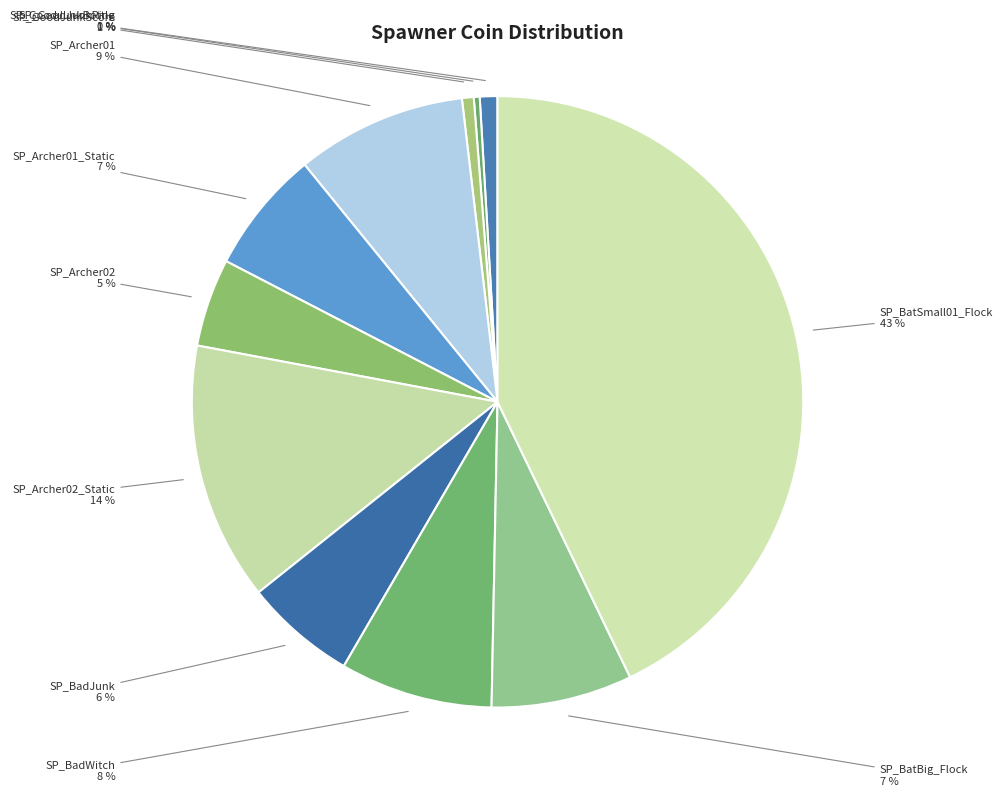

How many segments does this pie chart have?

11